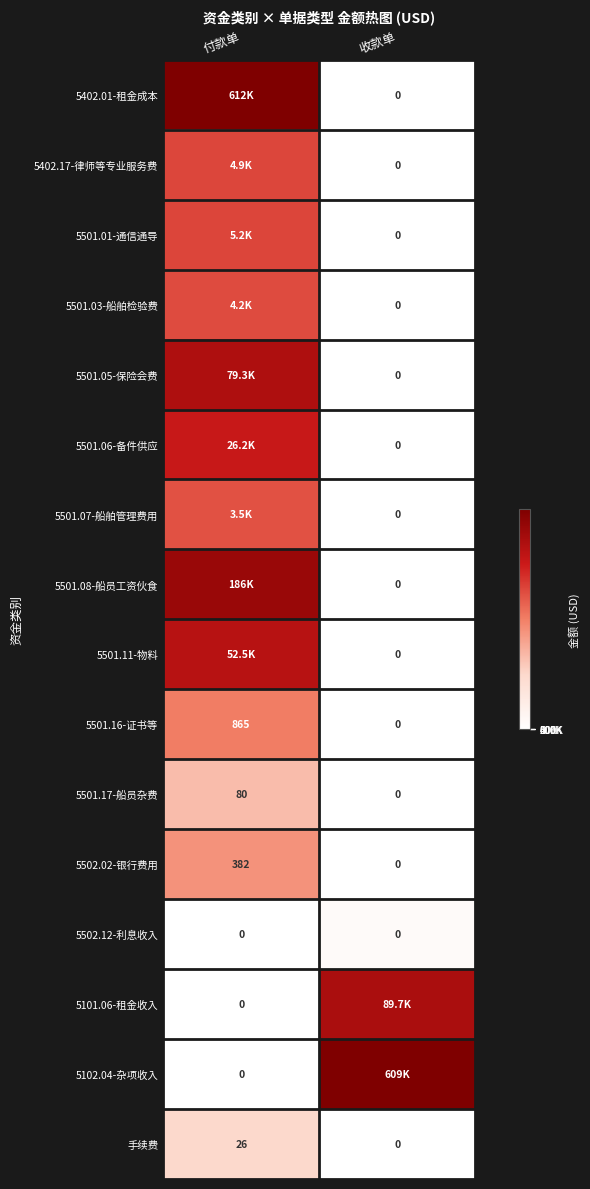

Which category has the highest value in the 手续费 series?

付款单